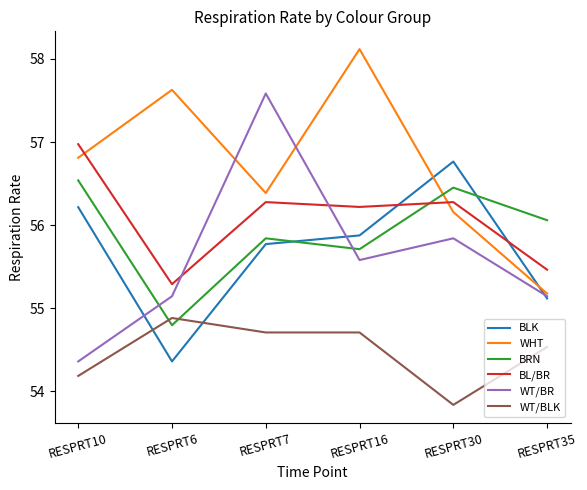

What position from the left is RESPRT35?

6